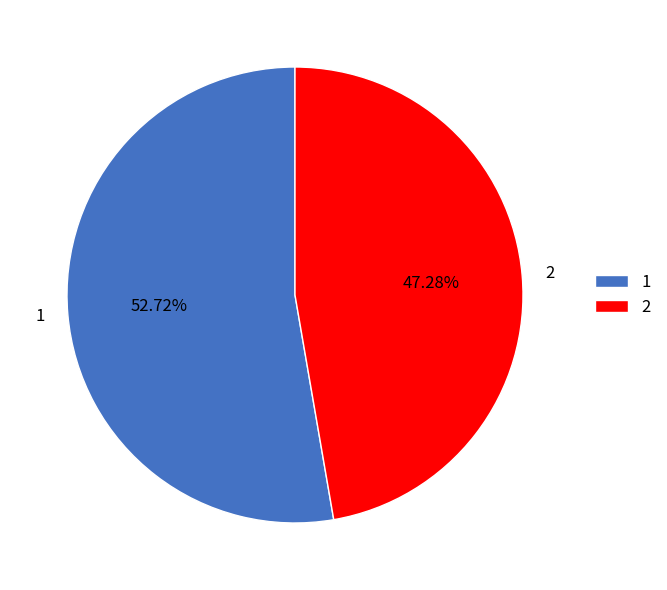

Count the number of slices in the pie.

2